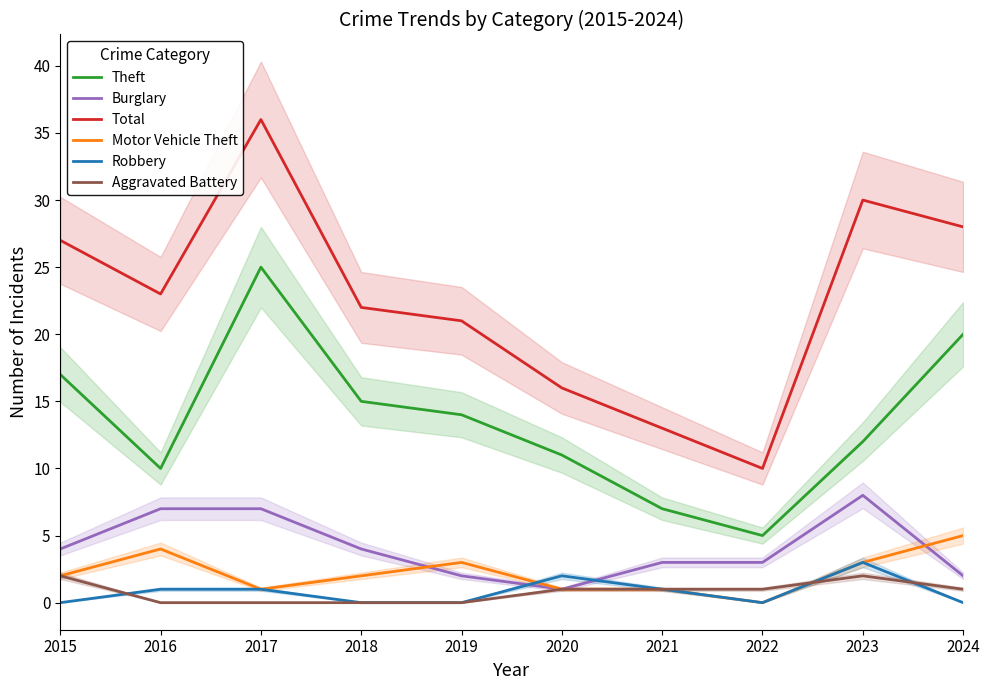

Which series changed the most between 2016 and 2021?

Total